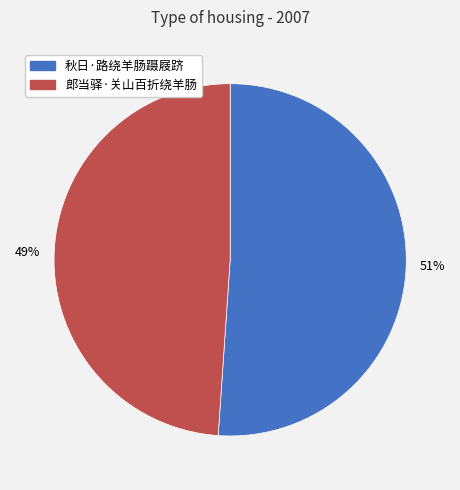

Does 秋日·路绕羊肠蹑屐跻 account for over 50% of the chart?

Yes